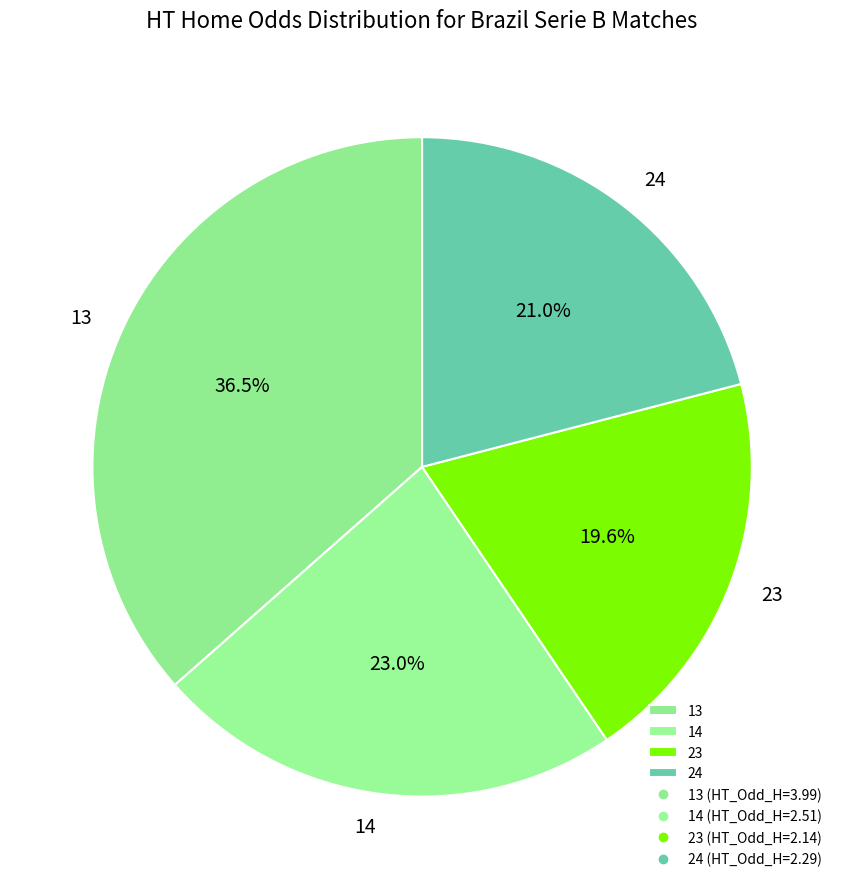

What percentage is the 24 slice, to the nearest percent?

21%